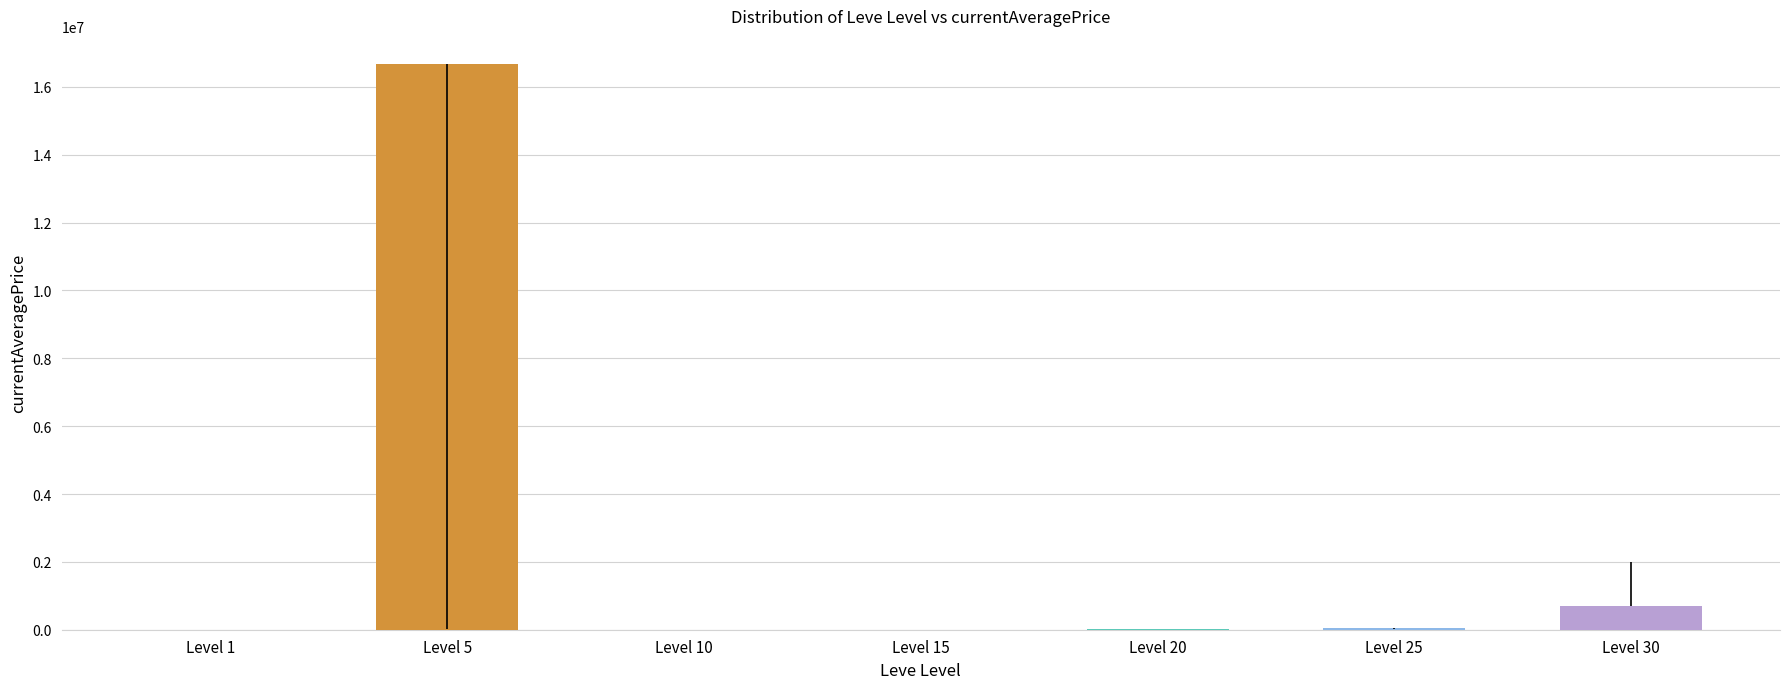

Does the chart contain stacked bars?

No